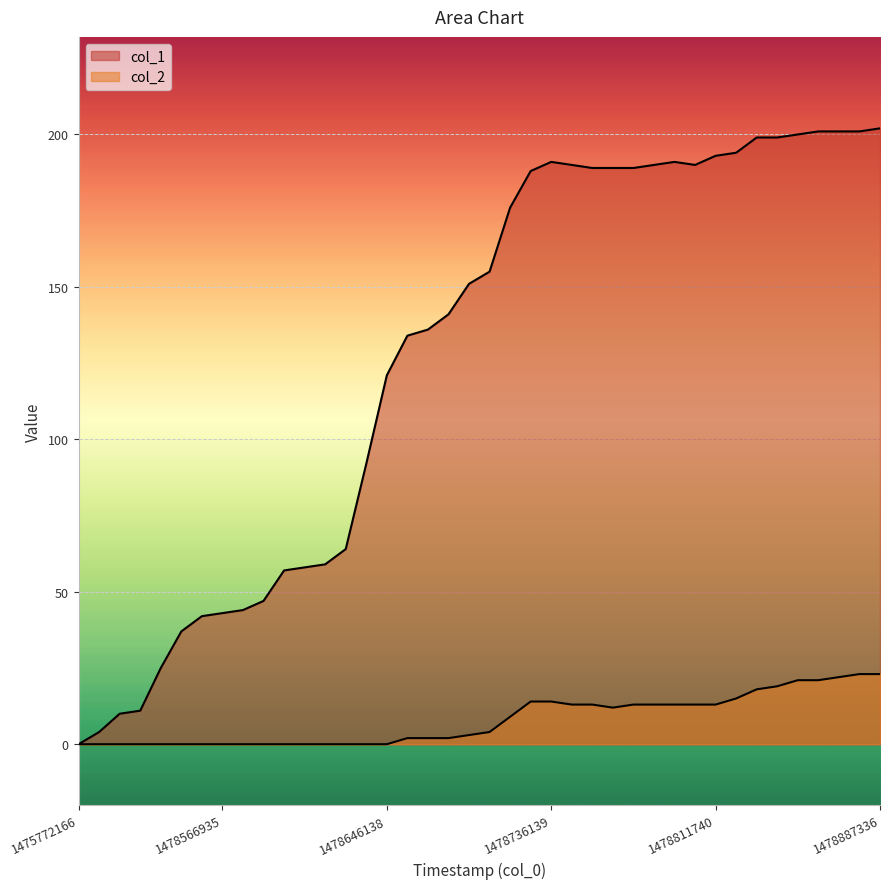

Where is col_1 nearest to the value 101?

14